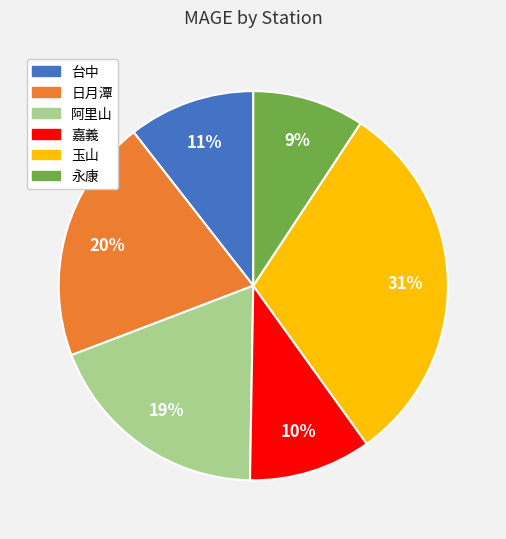

Is there a majority slice in this chart?

No